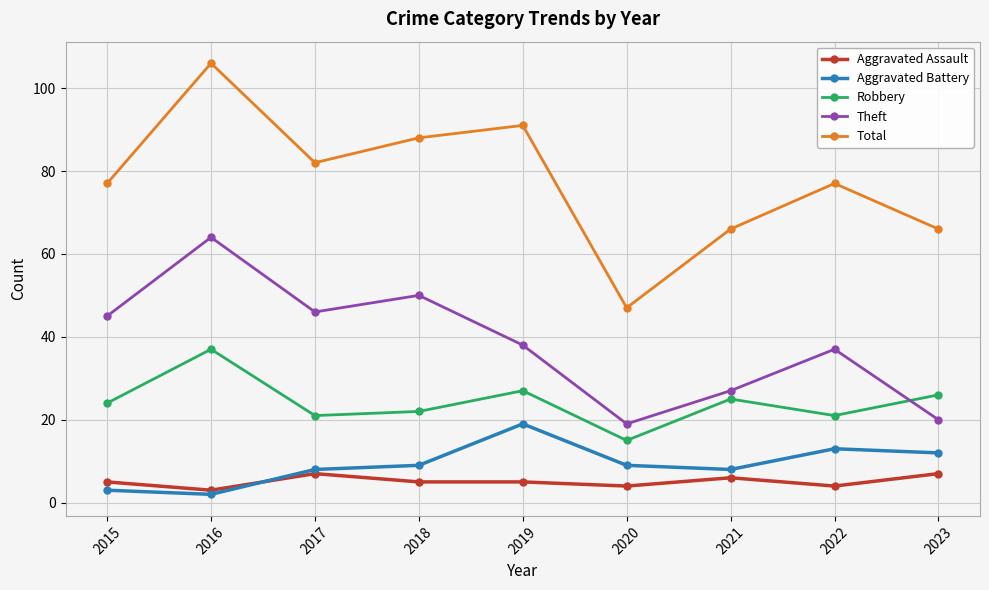

True or false: Total and Aggravated Battery cross at least once.

False